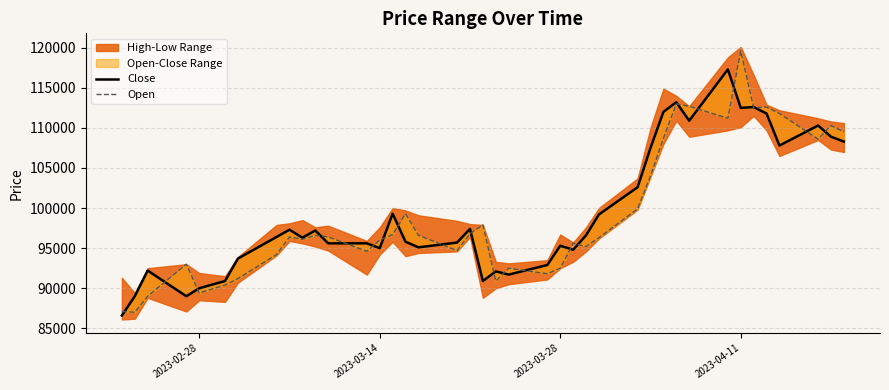

True or false: Close and Open cross at least once.

True